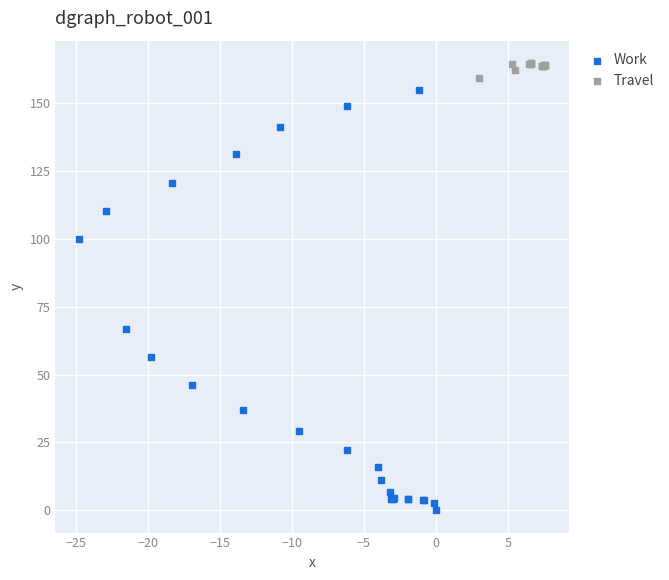

Which series has the largest Y range (max minus min)?

Work